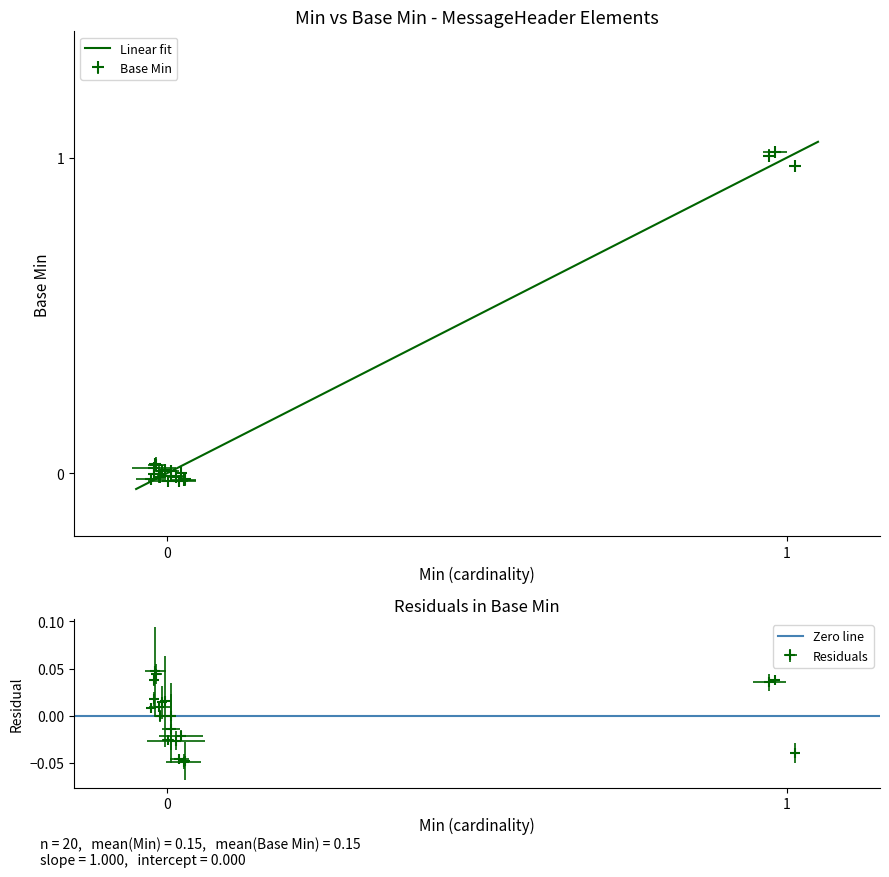

List the labels in order of value, largest first.

1, 1, 1, 0, 0, 0, 0, 0, 0, 0, 0, 0, 0, 0, 0, 0, 0, 0, 0, 0